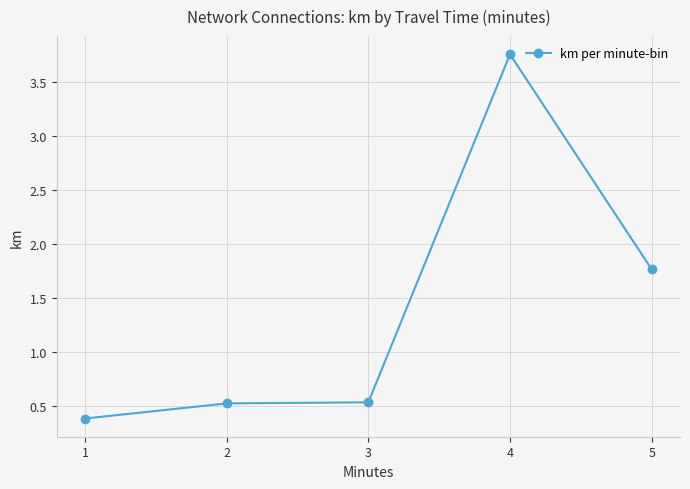

True or false: the data has more than 0 interior local peaks.

True